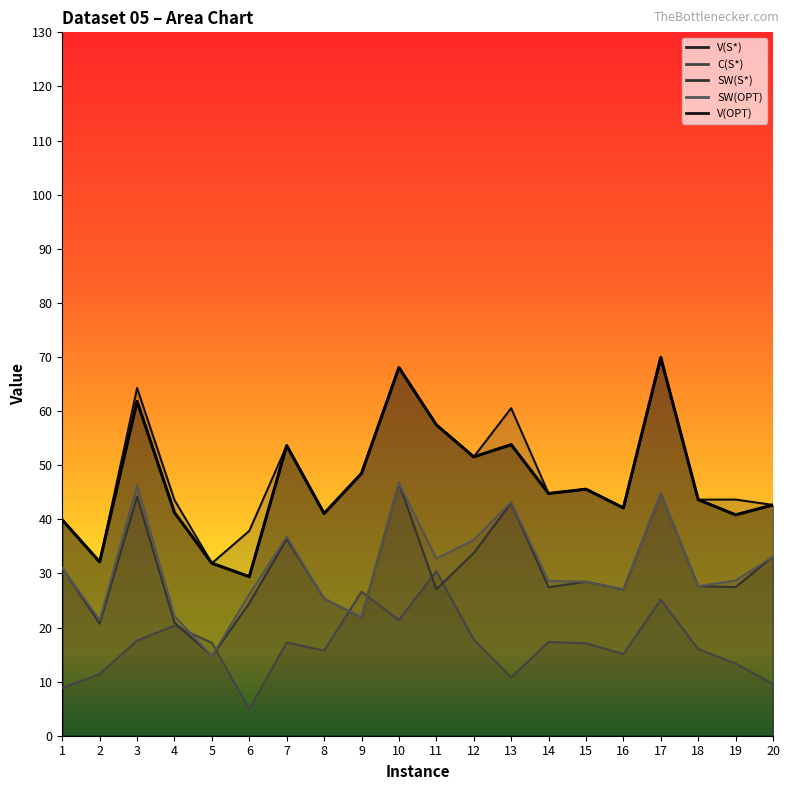

How many categories are shown in the chart?

20